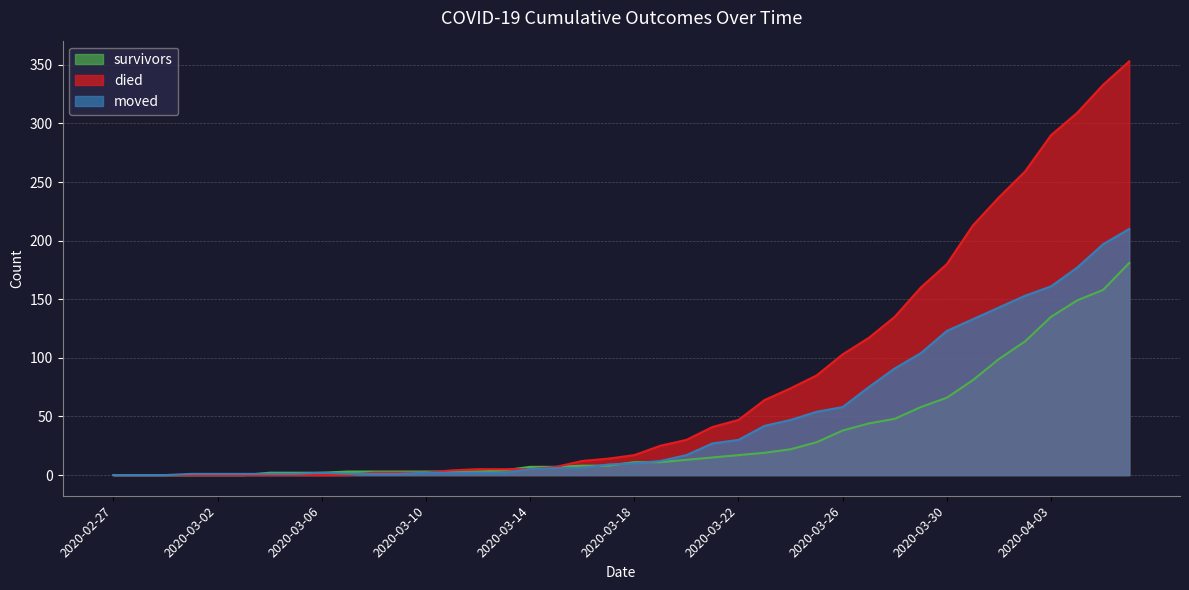

True or false: moved and survivors intersect in this chart.

True